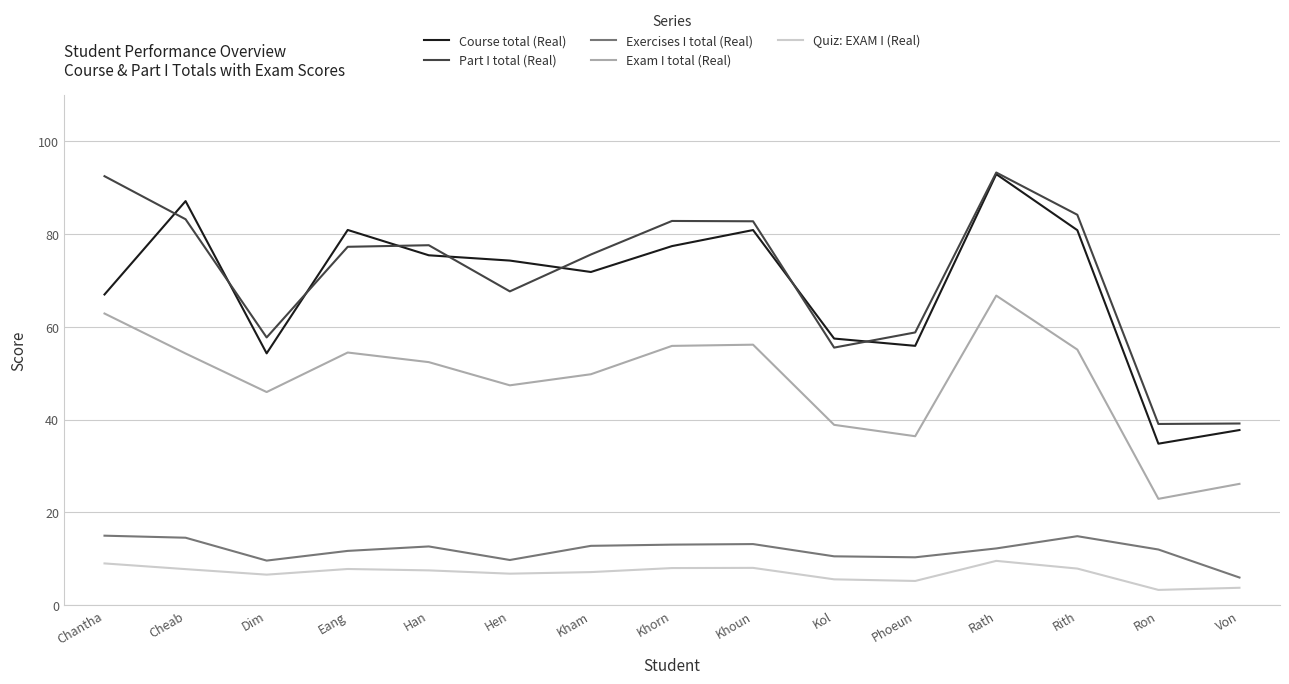

Which category has the lowest value in the Exam I total (Real) series?

Ron